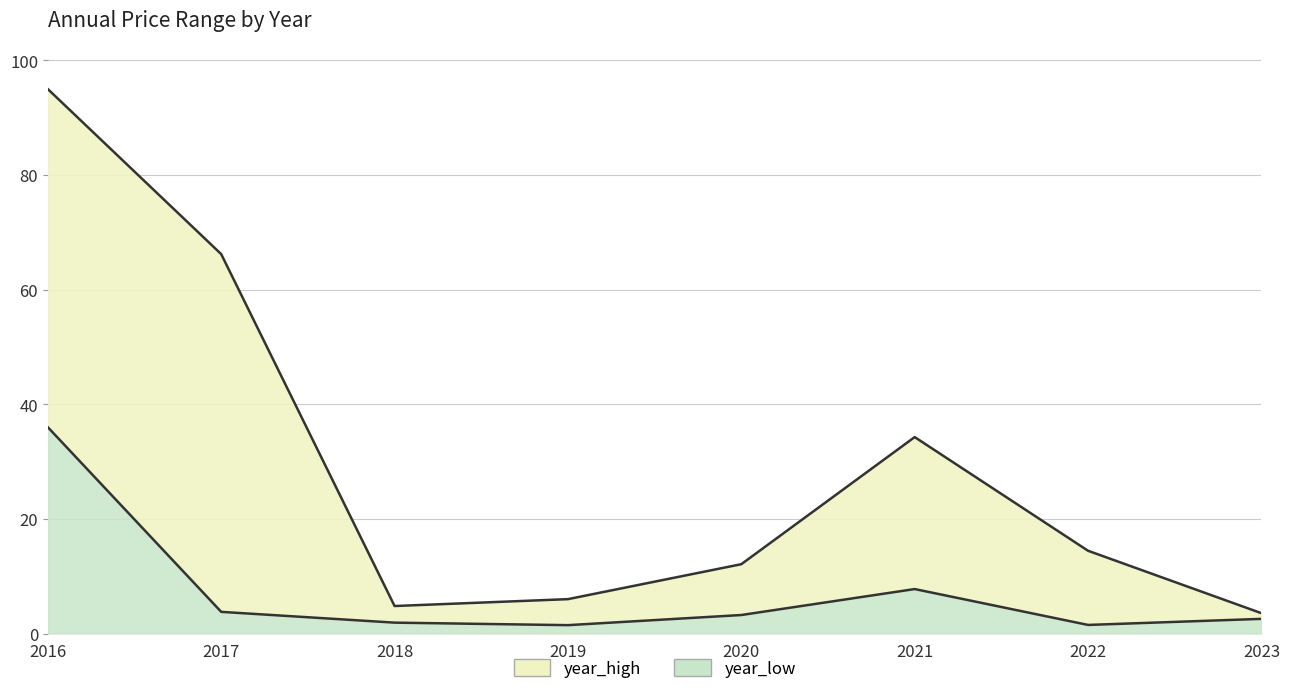

The value of year_low at 2023 is 2.6. True or false?

True